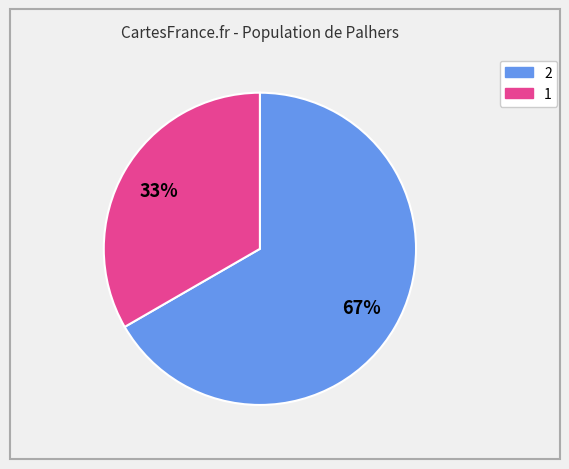

Does any single category account for the majority?

Yes